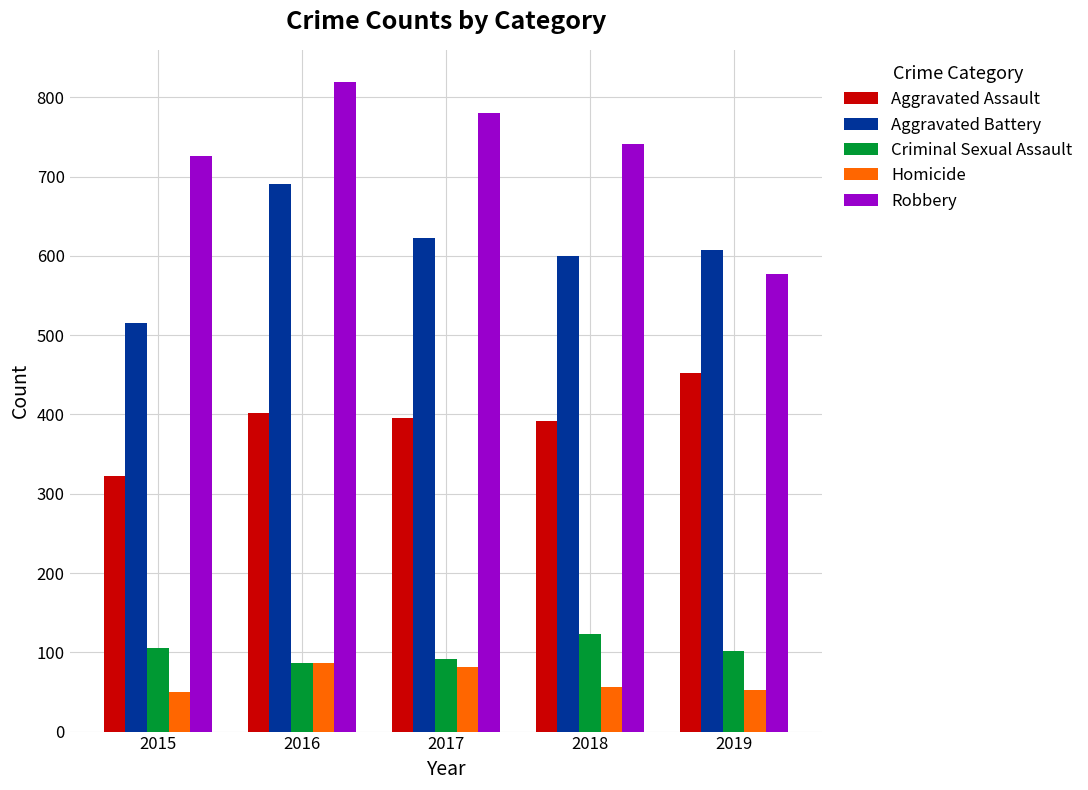

How many values in the Homicide series are below 56?

2